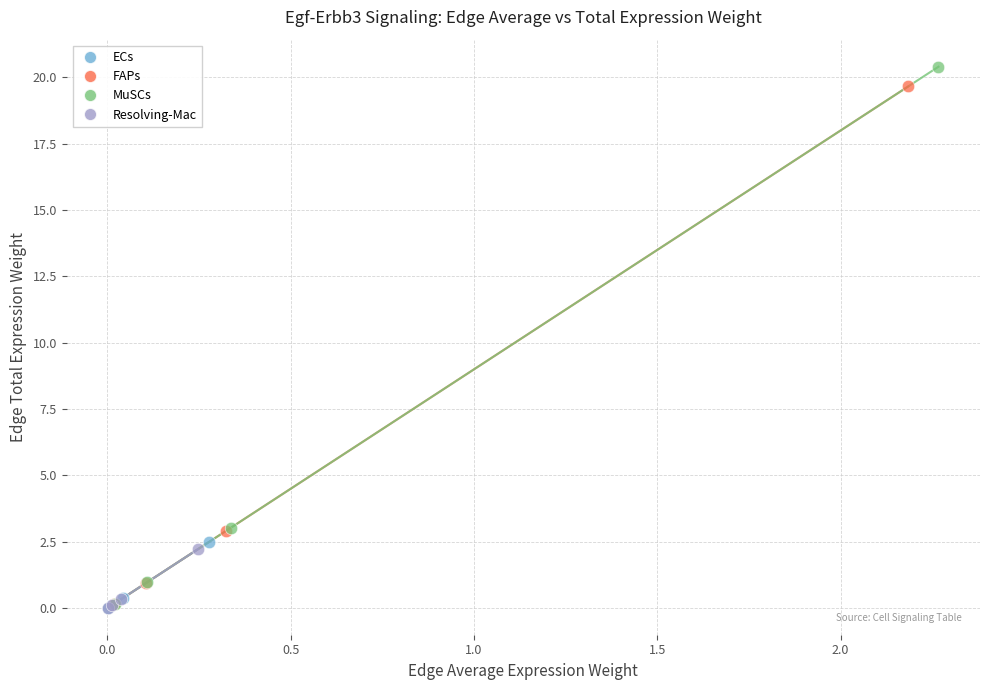

Which series has the widest spread of Y values?

MuSCs